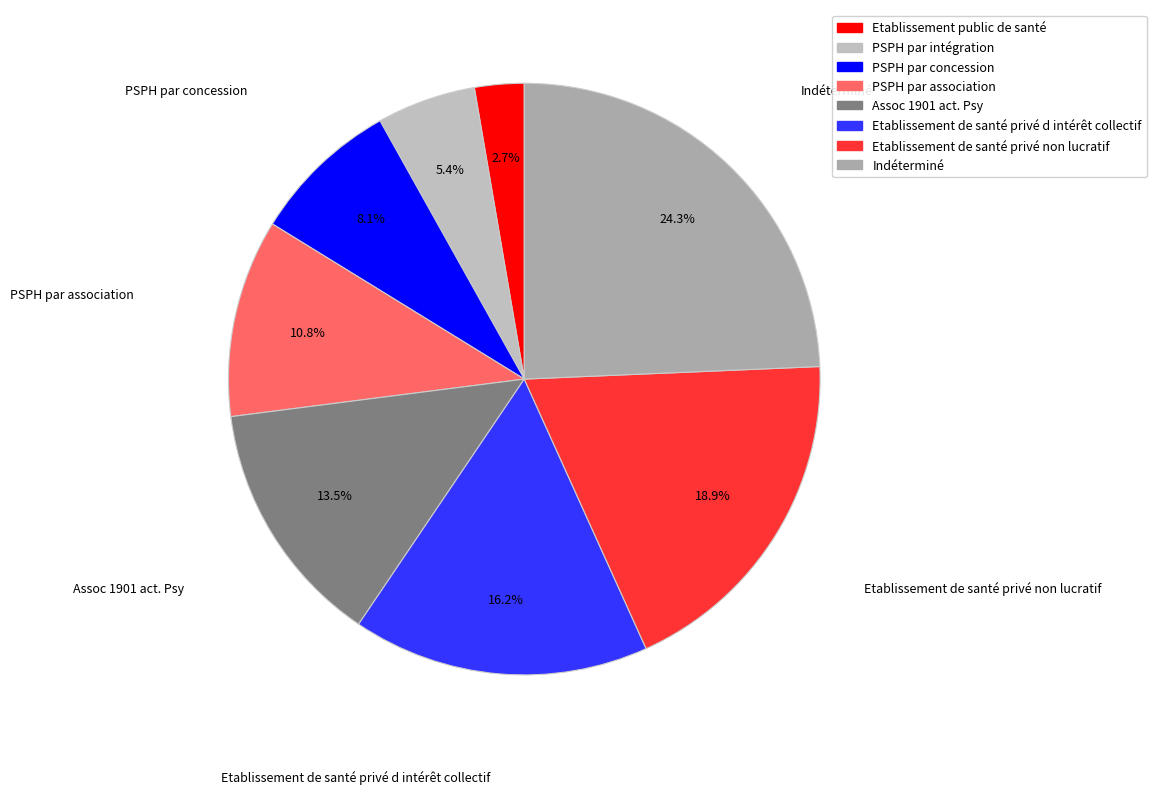

Count the number of slices in the pie.

8